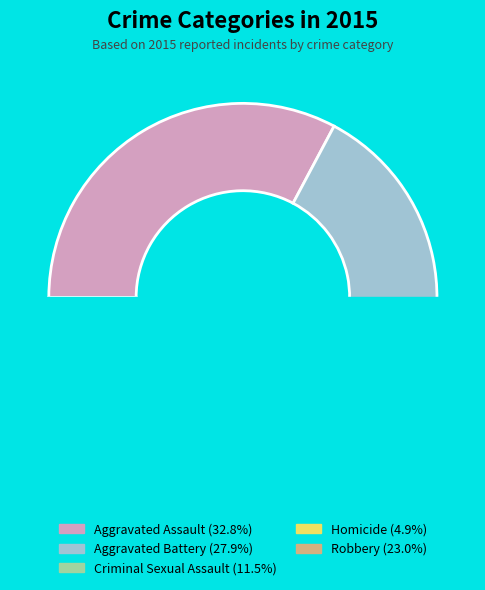

Which category has the biggest portion of the pie?

Aggravated Assault